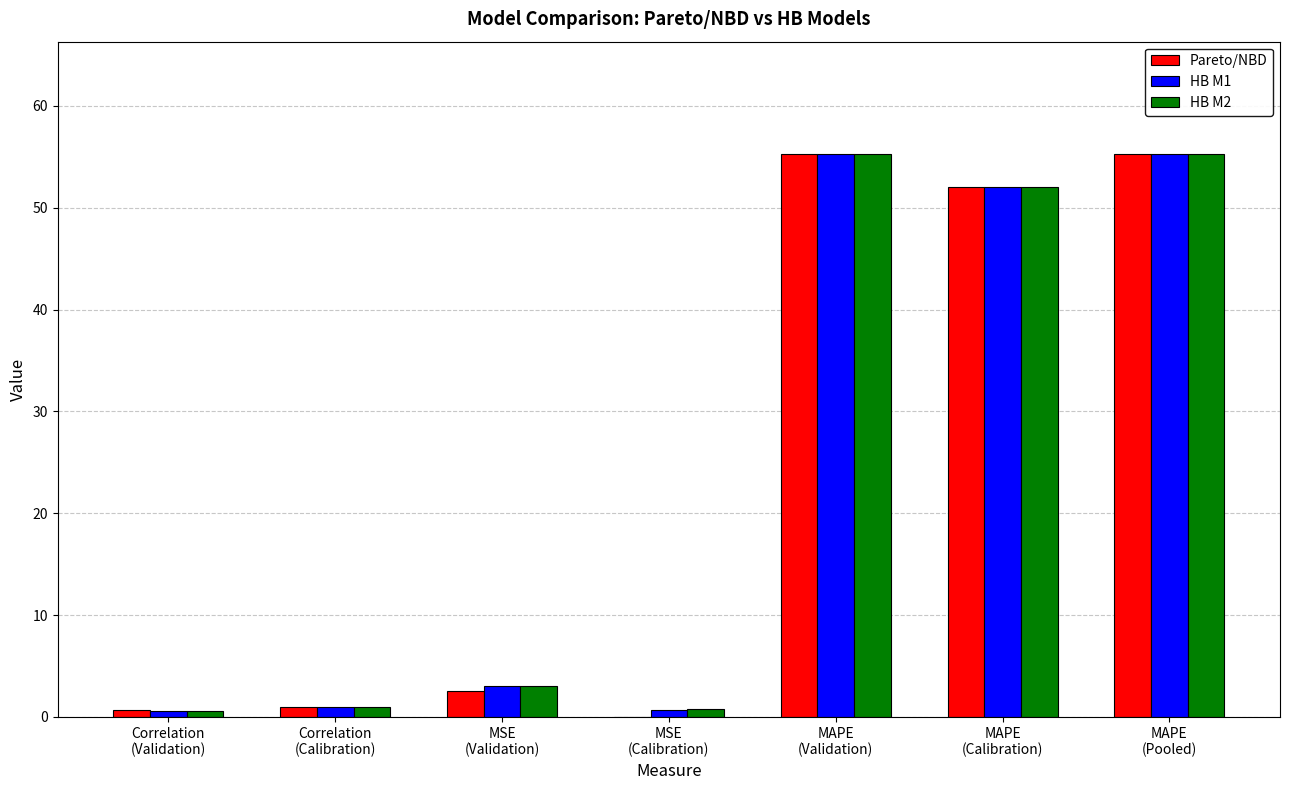

What is the difference between the HB M1 values at Correlation
(Validation) and Correlation
(Calibration)?

0.4